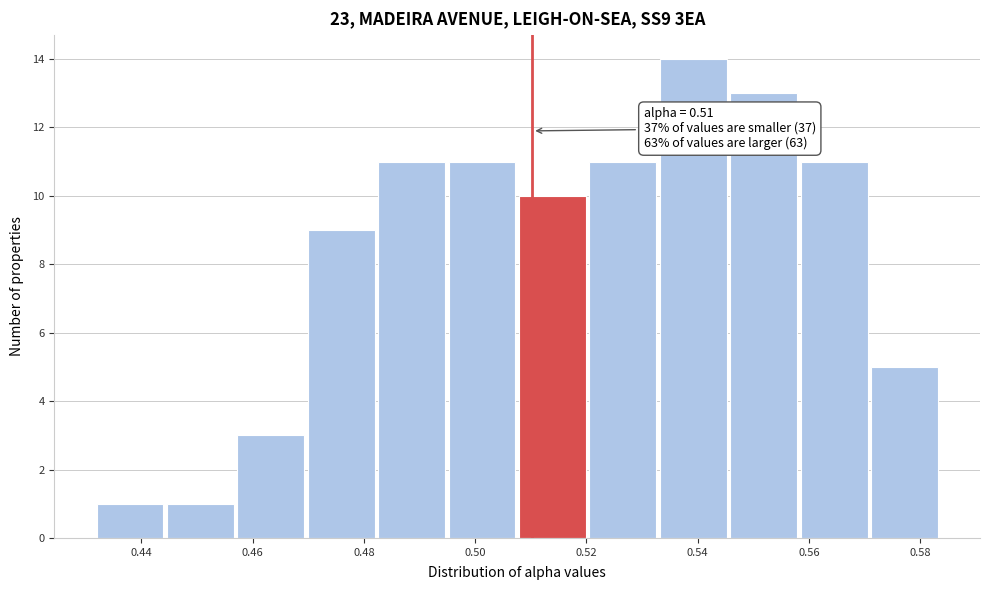

Which range on the x-axis has the tallest bar?

0.534 to 0.546